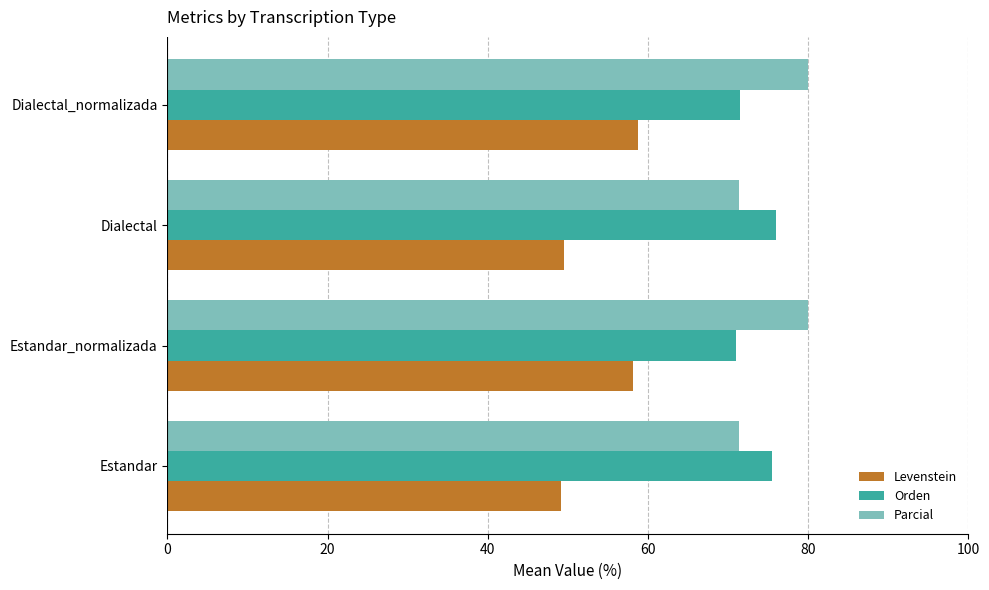

What is the maximum value shown in the chart?

80.0